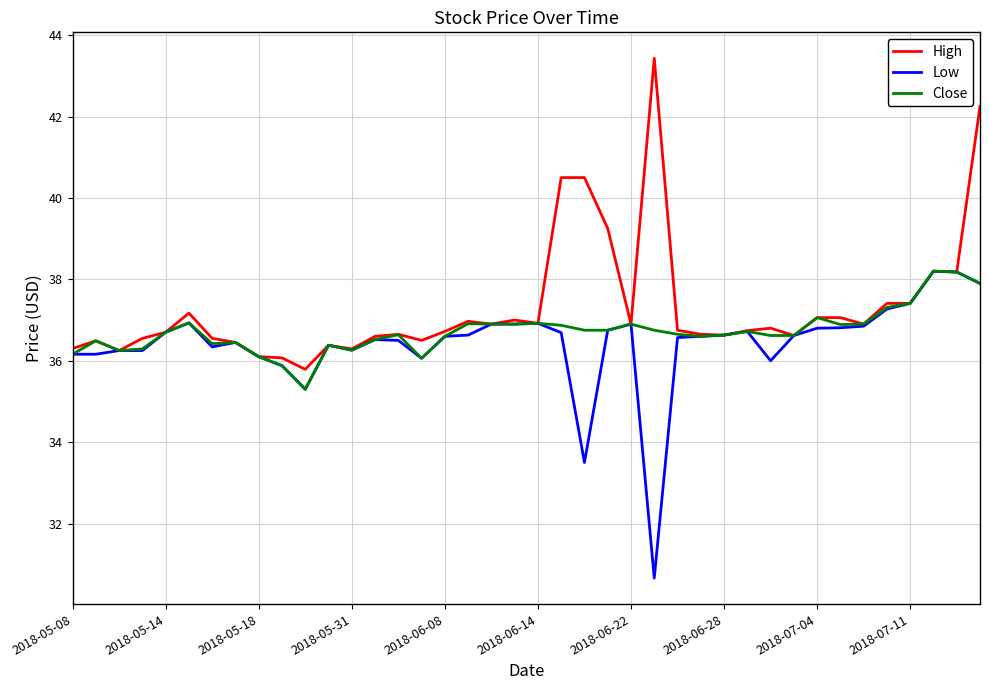

Which series has the largest total across all categories?

High